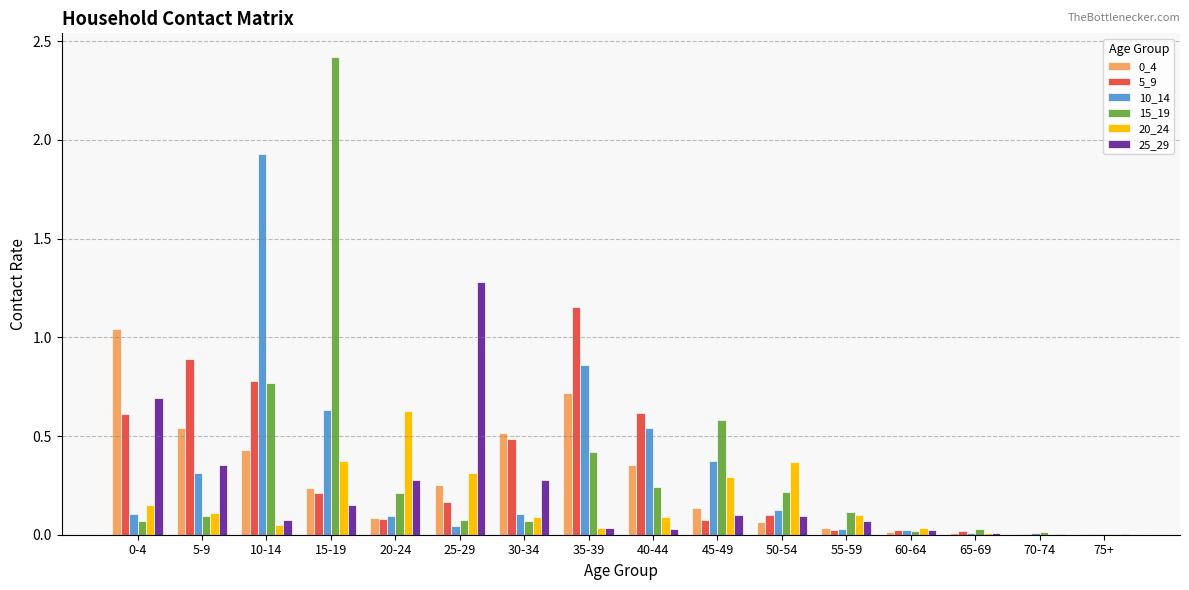

The 25_29 series shows 0.0 at 75+. True or false?

True